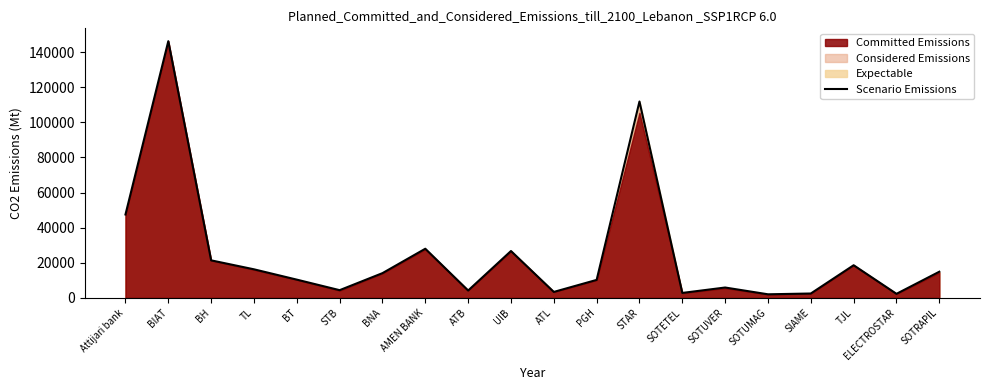

What is the change in value from BIAT to UIB?

-119500